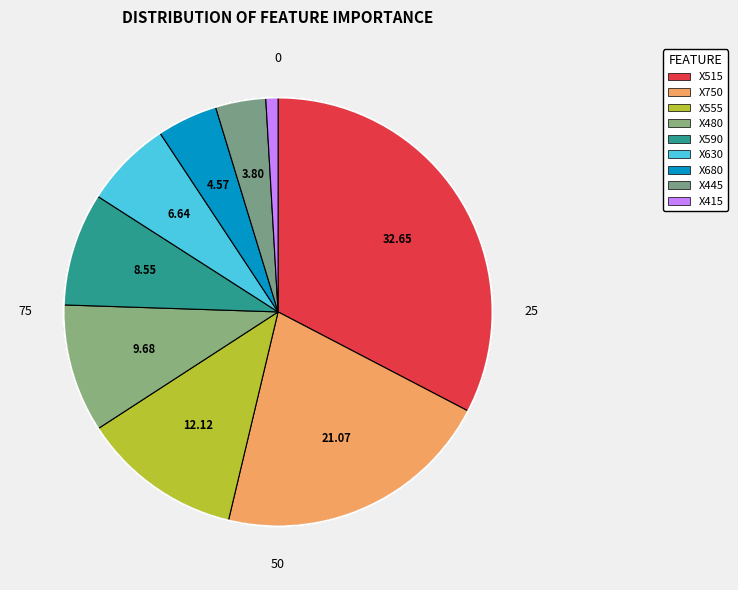

Does any single category account for the majority?

No